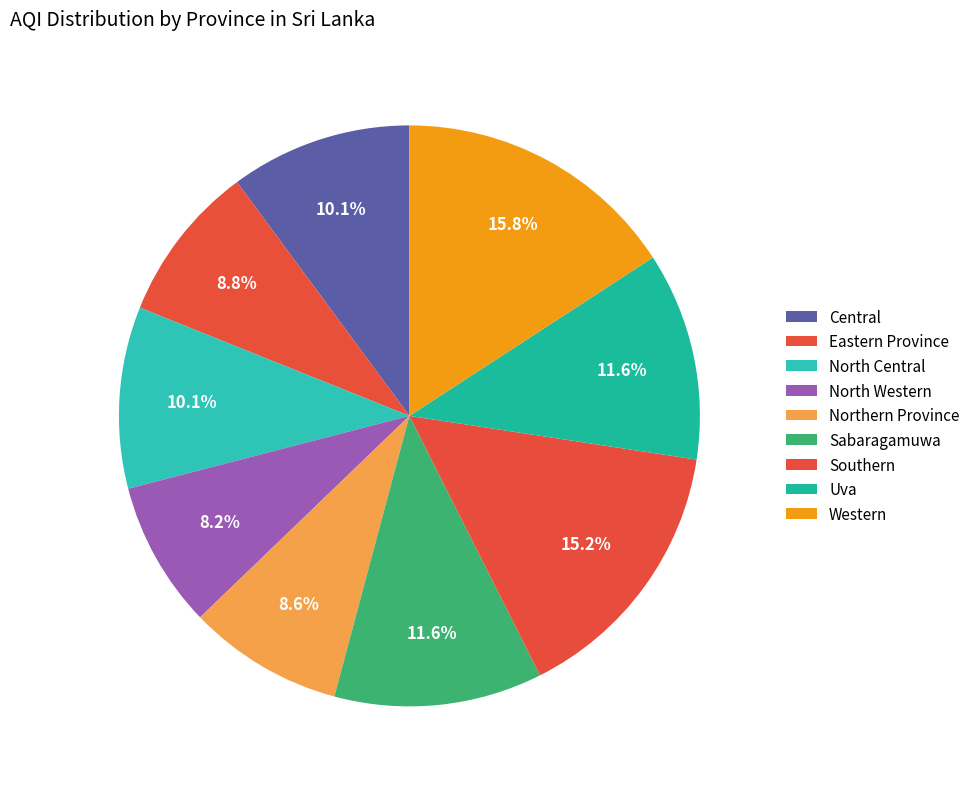

The Northern Province slice represents 9% of the pie. True or false?

True